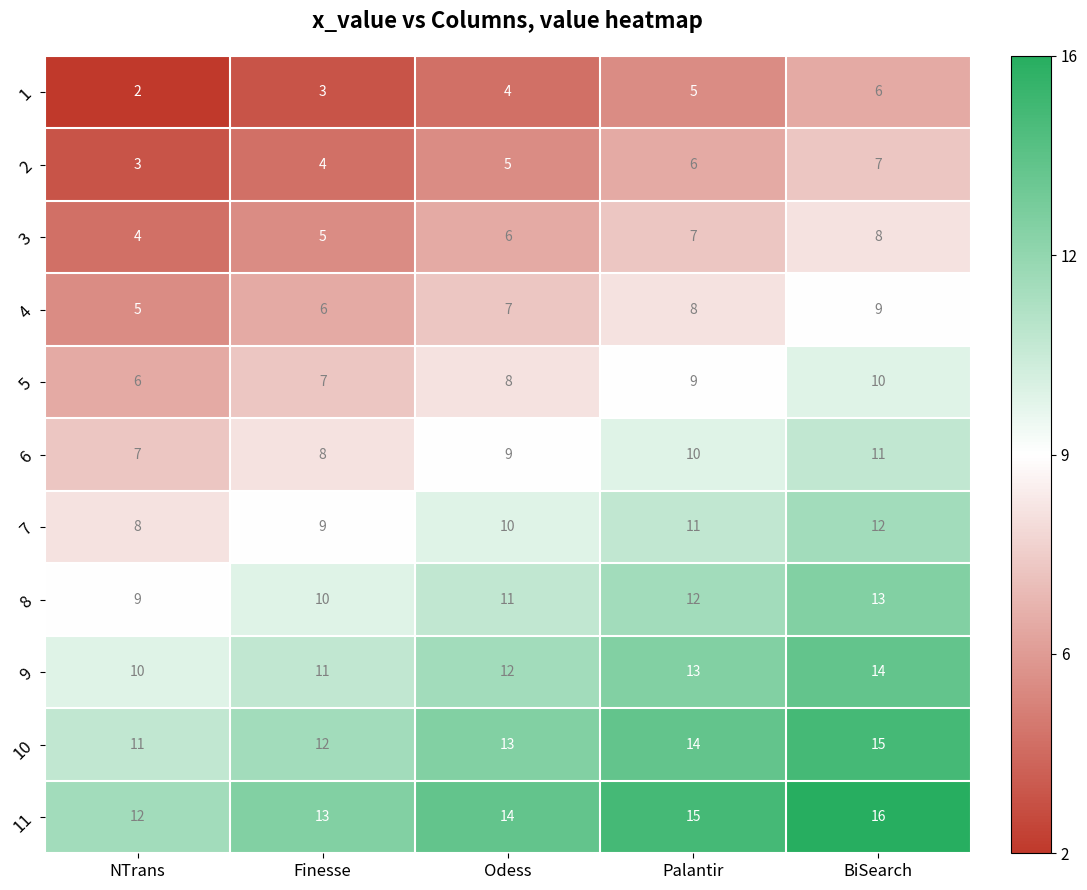

What is the difference between the highest and lowest values at Palantir?

10